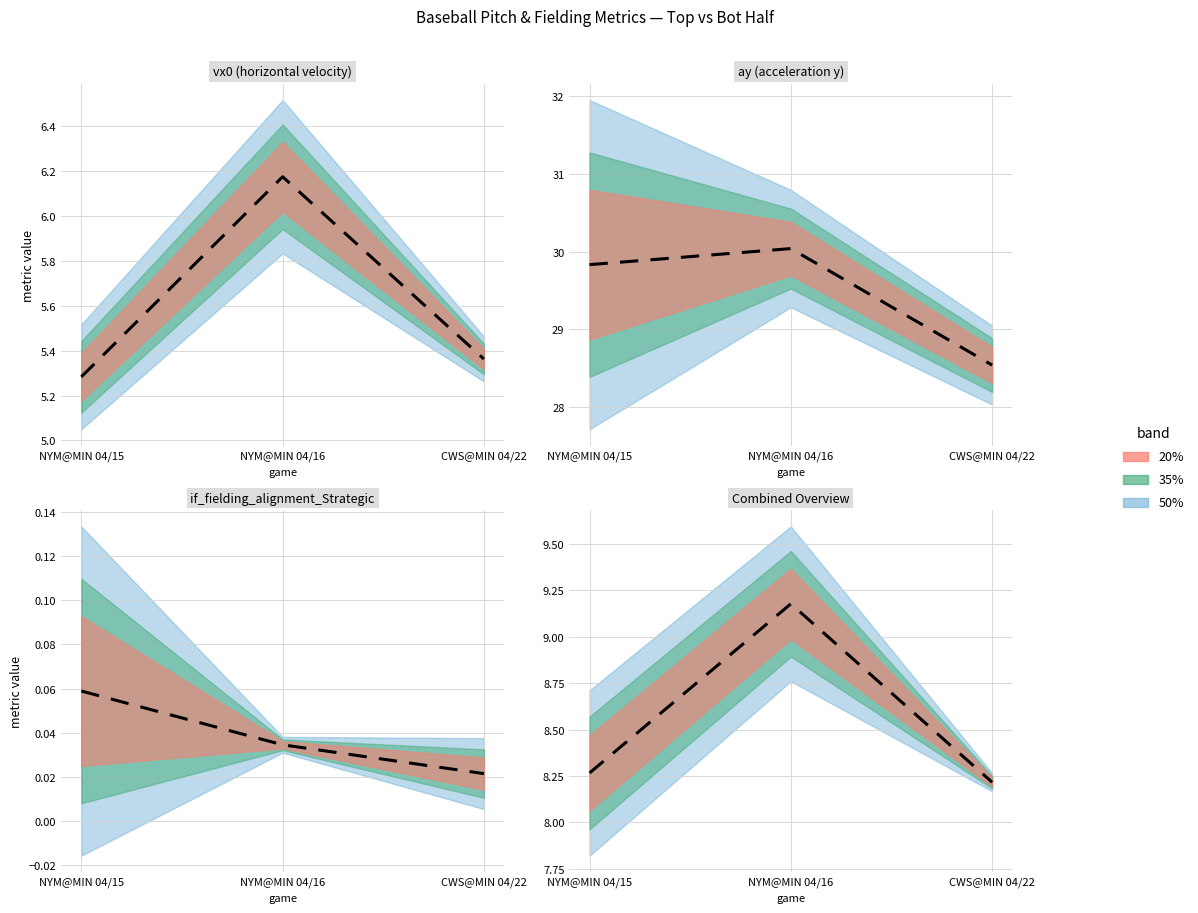

Reading right to left, extract all data points from this chart.

CWS@MIN 04/22=8.2	NYM@MIN 04/16=9.2	NYM@MIN 04/15=8.3